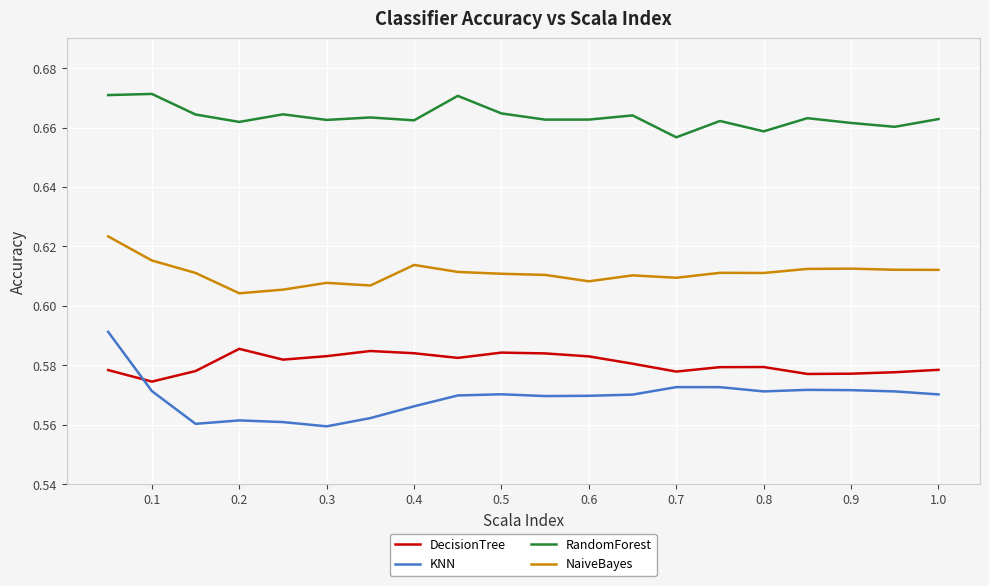

Which series has the largest range (max minus min)?

KNN